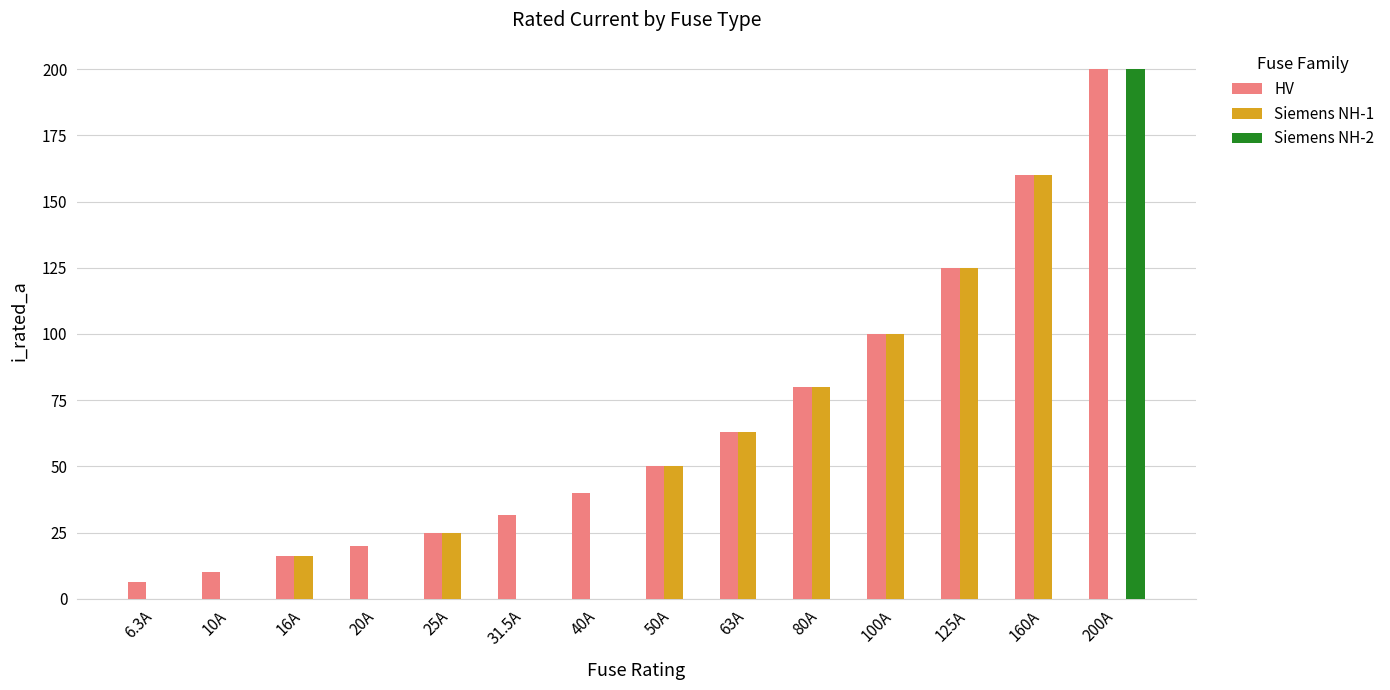

Which series has the widest spread of values?

Siemens NH-2